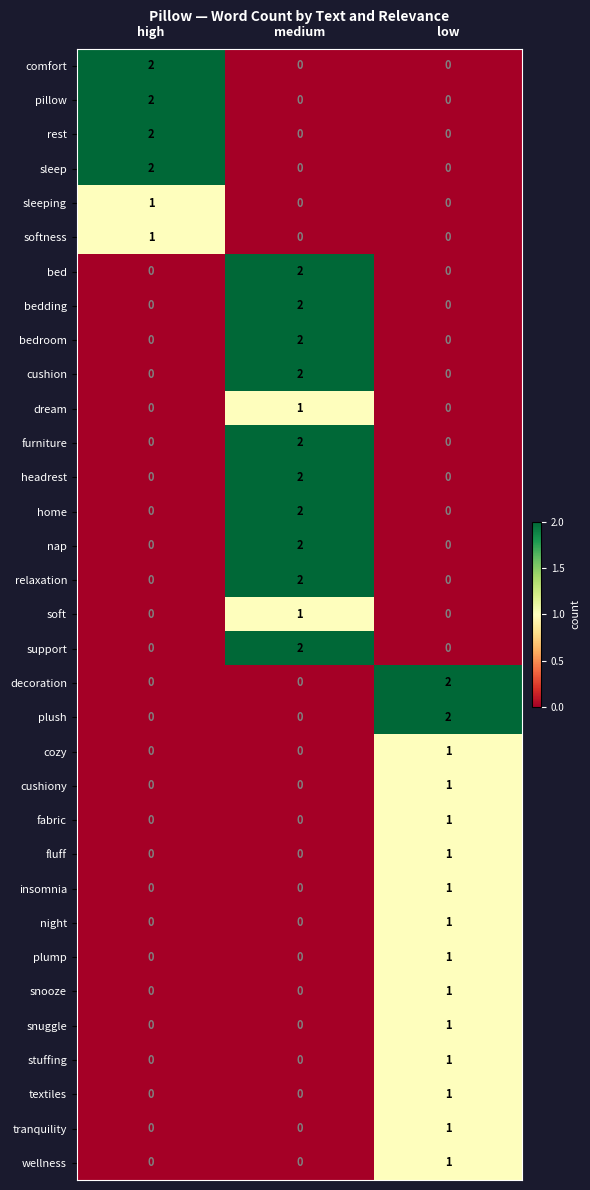

At which category is the sum across all series the highest?

medium